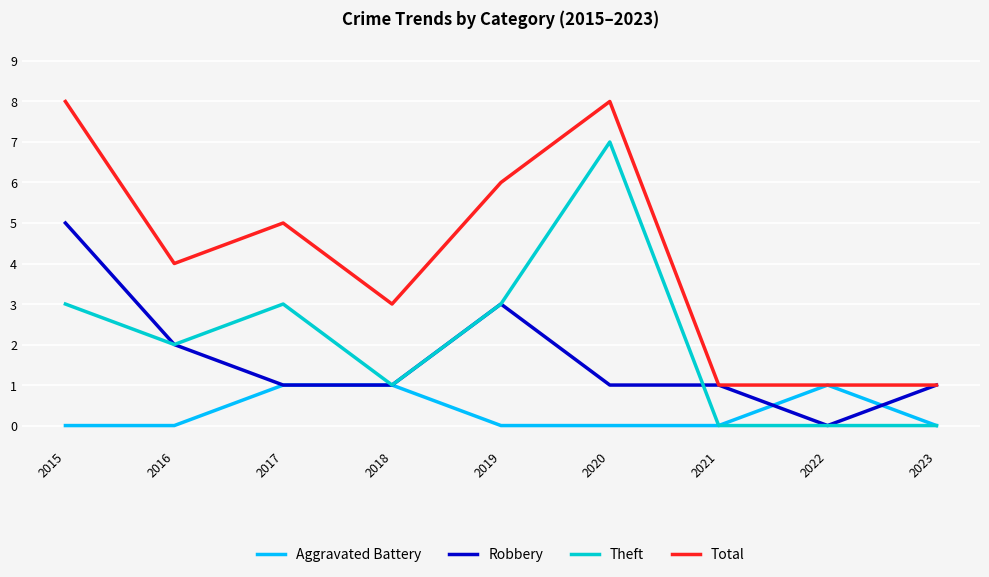

True or false: Aggravated Battery has a value of 1 at 2022.

True